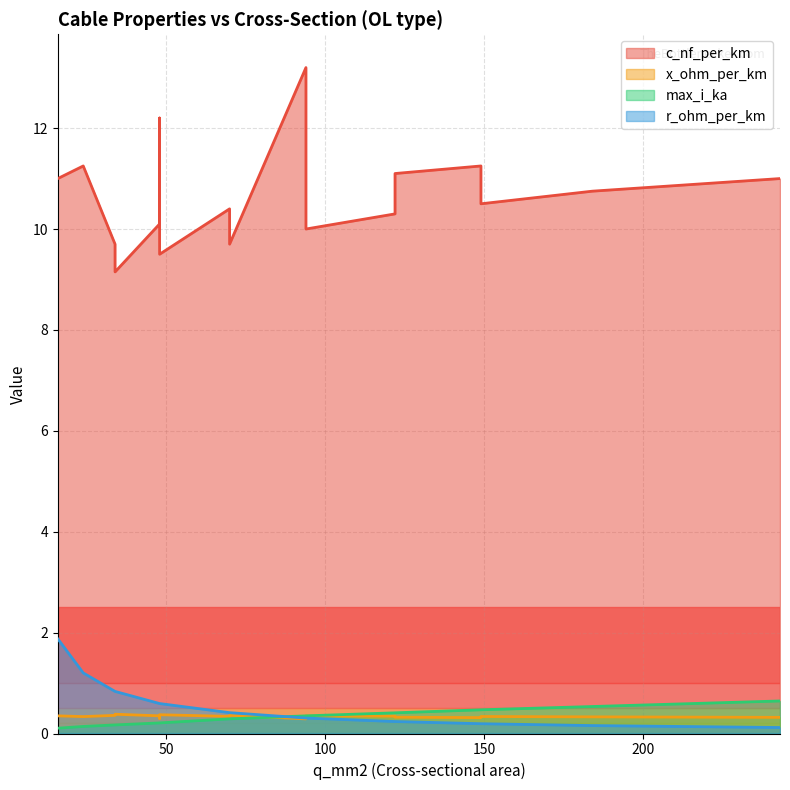

What is the smallest value displayed?

0.1